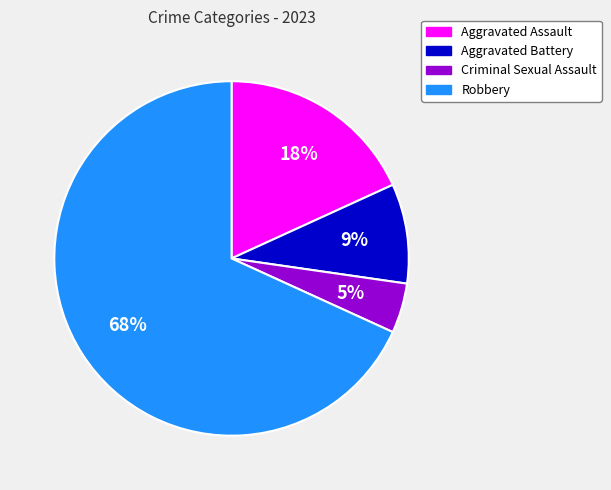

What is the smallest slice in the pie chart?

Criminal Sexual Assault